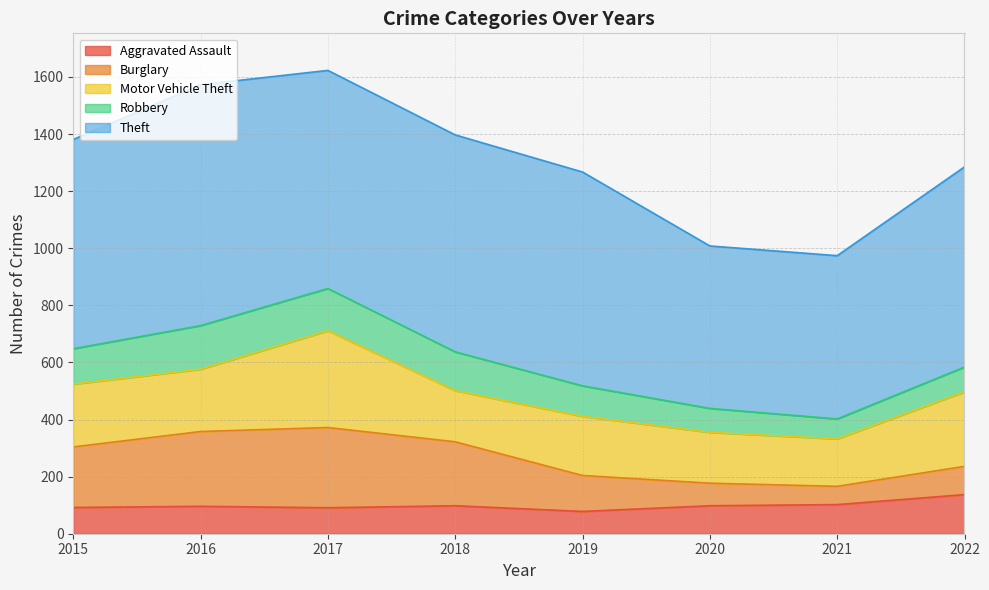

Reading left to right, transcribe all the data shown in this chart.

Aggravated Assault: 92	96	91	98	78	98	102	137
Burglary: 212	262	281	224	126	79	64	99
Motor Vehicle Theft: 220	218	339	179	207	178	166	261
Robbery: 124	153	148	136	107	84	70	87
Theft: 733	844	764	760	749	569	572	701